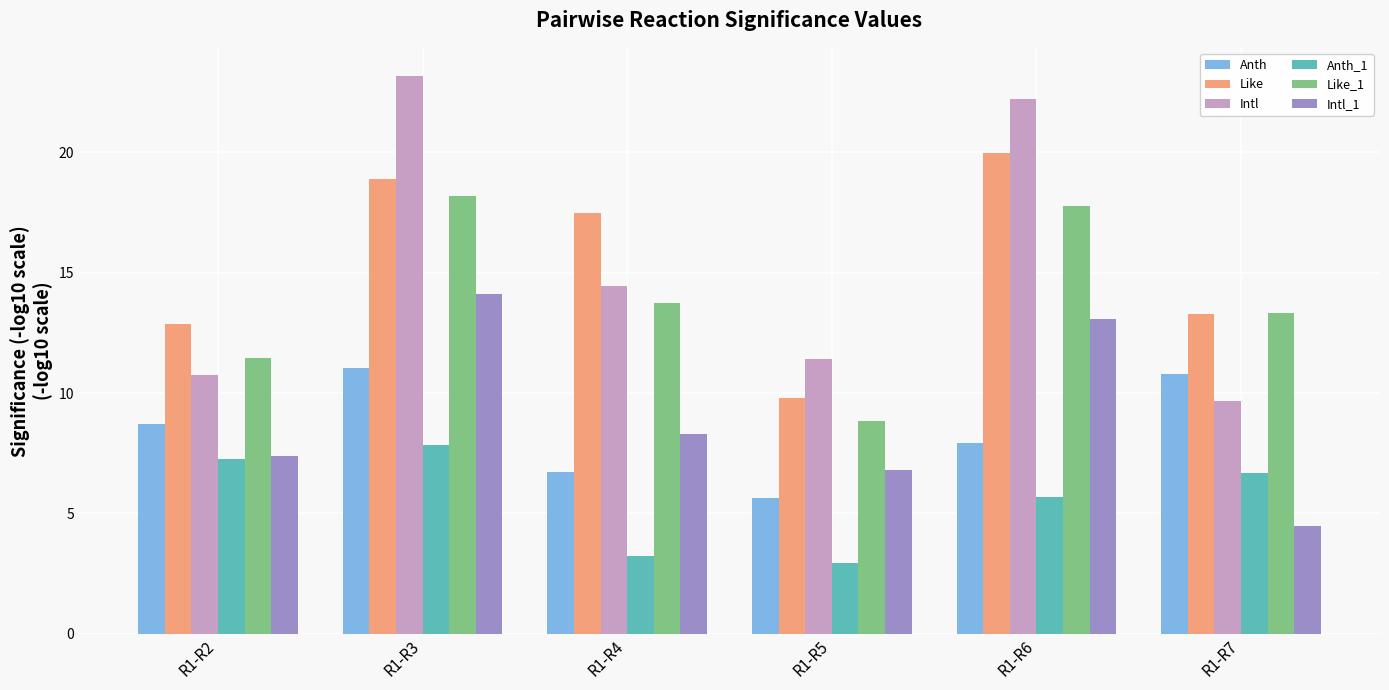

Count the number of categories in the chart.

6